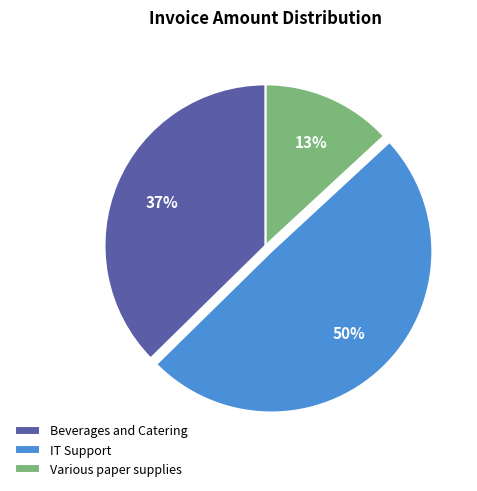

Between Various paper supplies and IT Support, which is larger?

IT Support